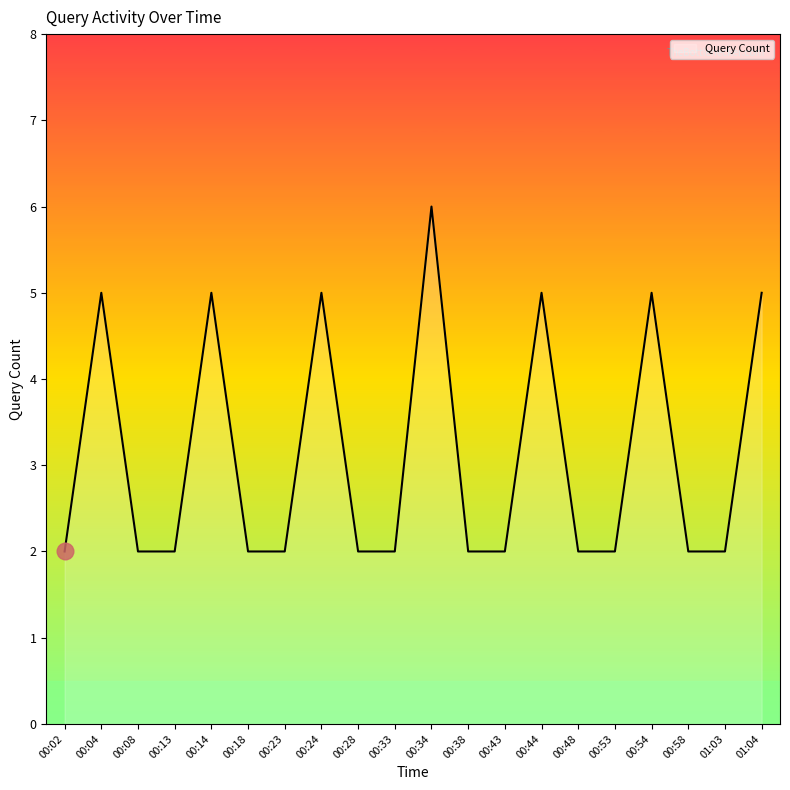

Approximately how many times larger is the value at 00:13 compared to 00:02?

1.0